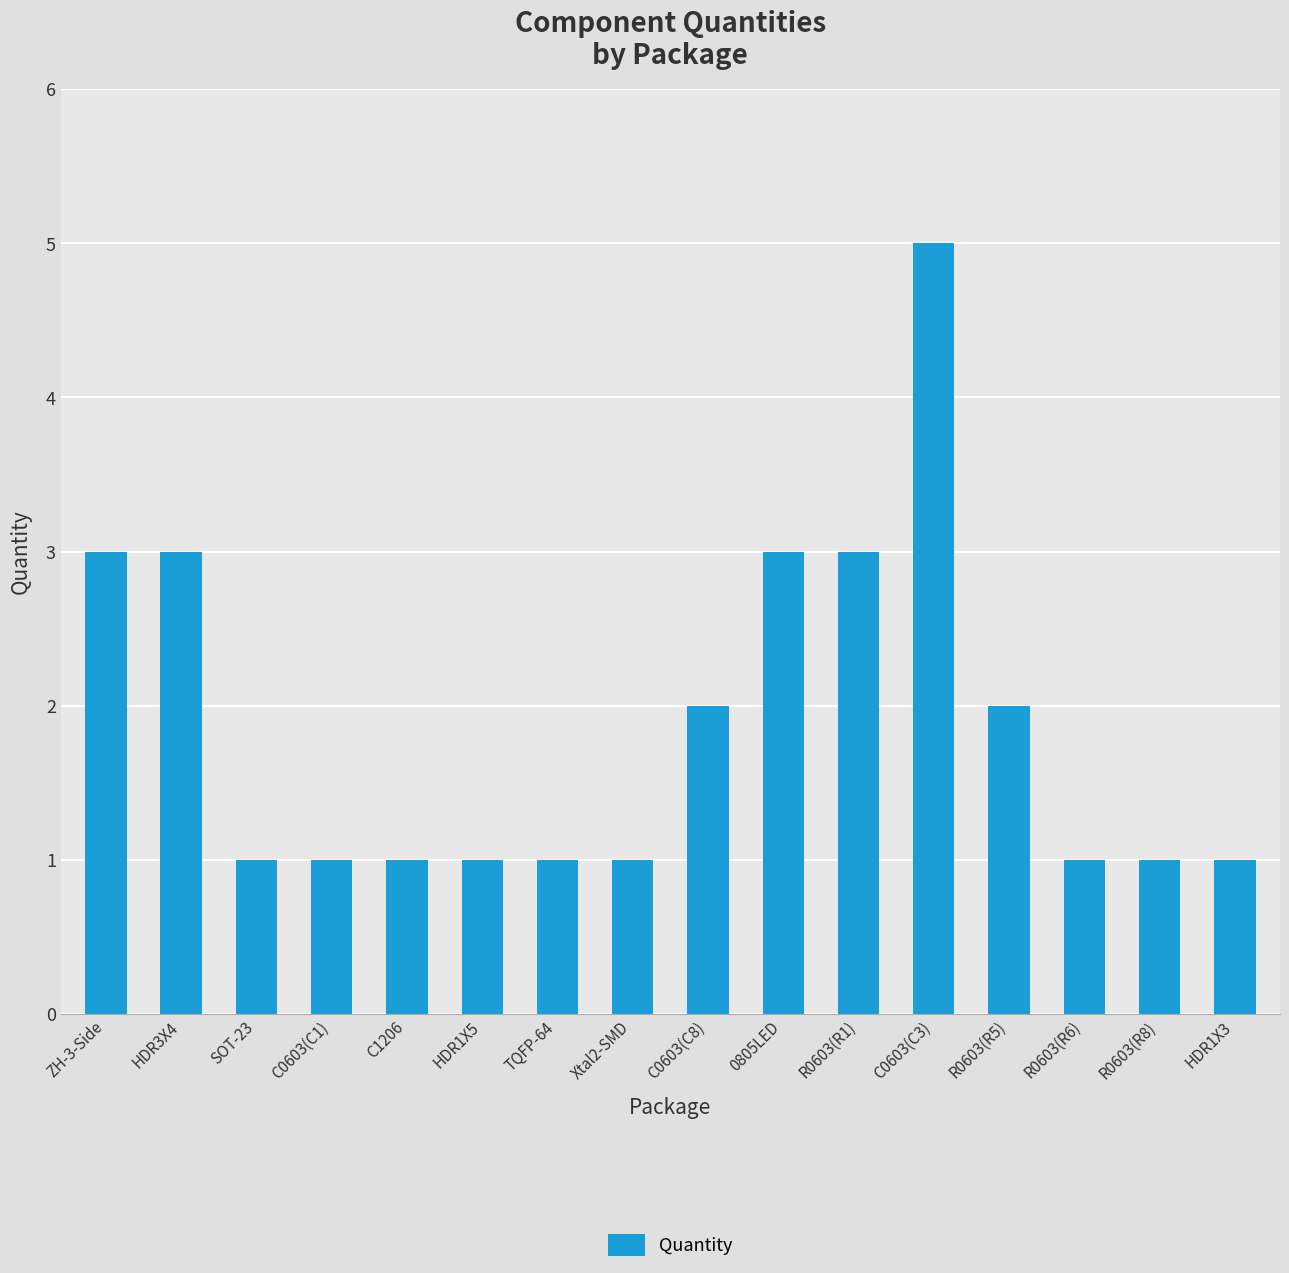

Reading right to left, transcribe all the data shown in this chart.

1	1	1	2	5	3	3	2	1	1	1	1	1	1	3	3